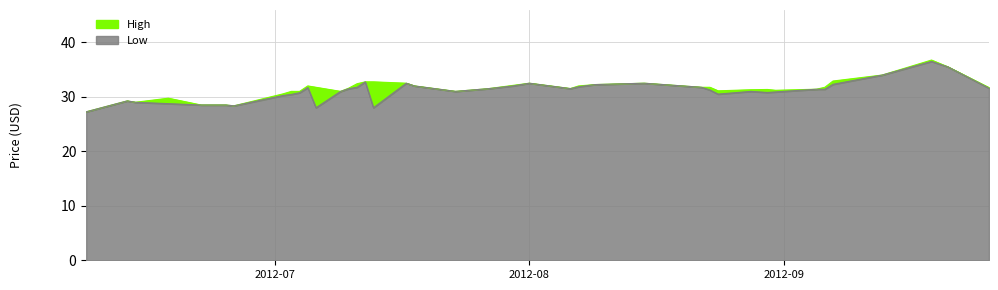

What value does the Low series have at 2012-08-30?

30.8